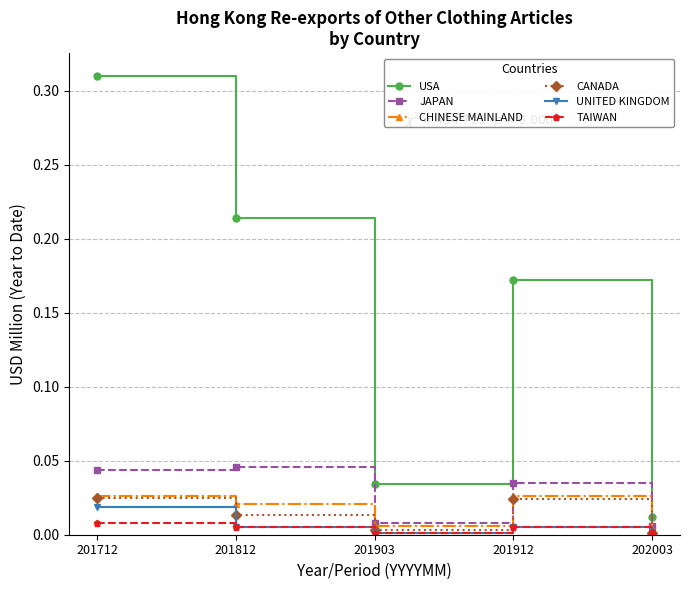

At which category does the chart reach its peak across all series?

201712